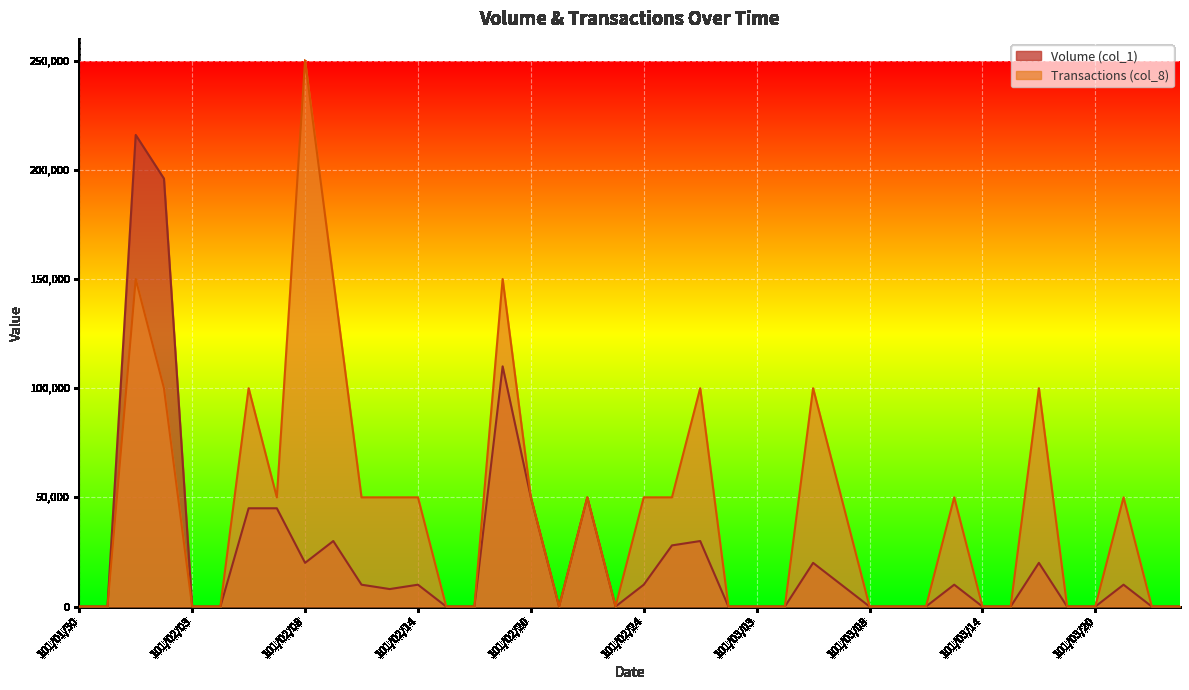

Is it true that Volume (col_1) equals 30688 at 101/02/08?

False